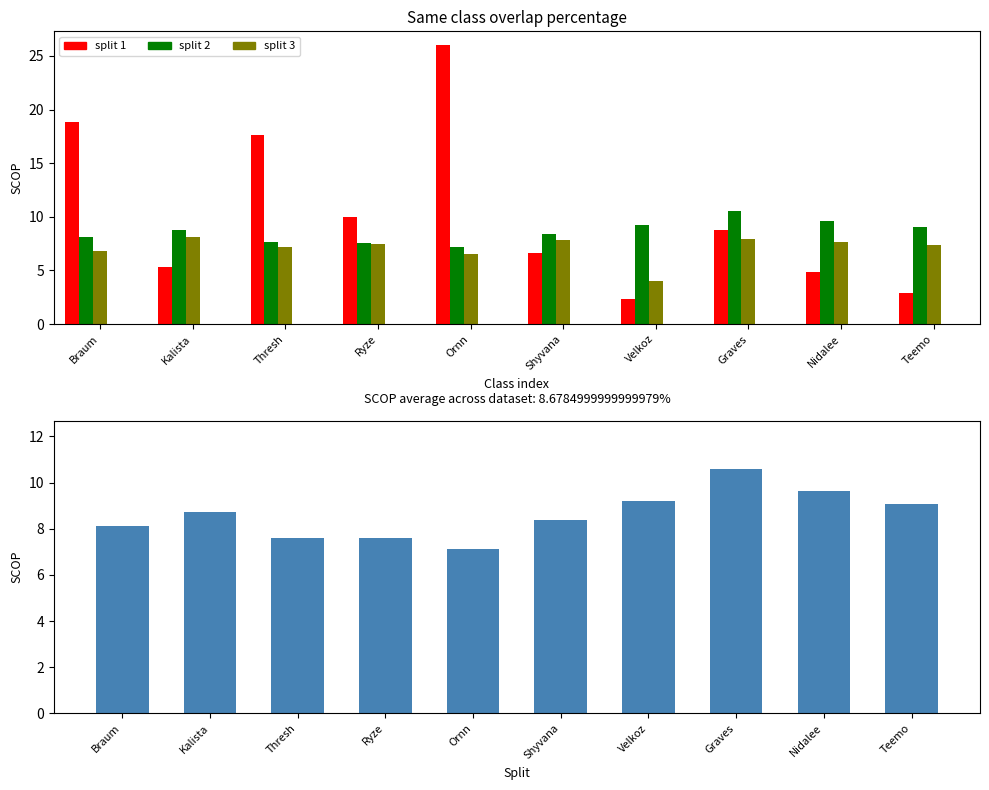

What is the difference between the highest and lowest values at Nidalee?

4.7